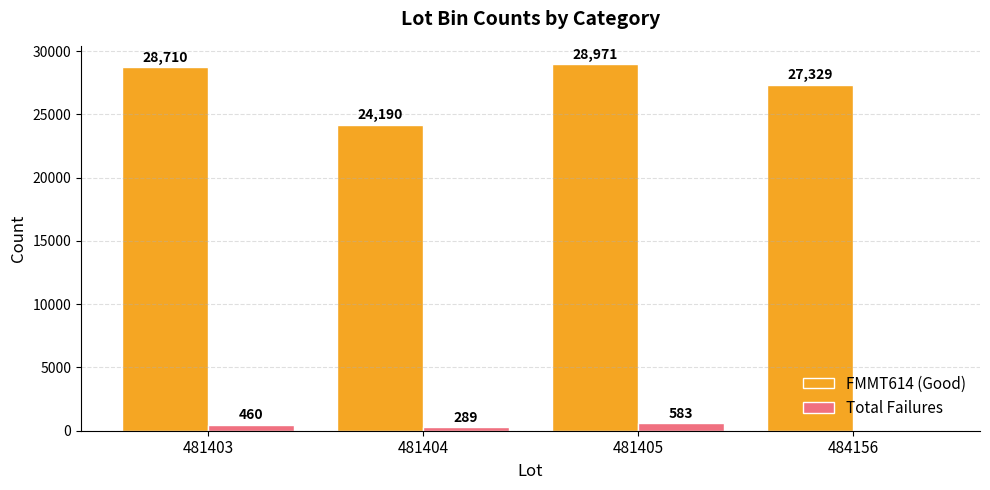

At which category does the chart reach its peak across all series?

481405